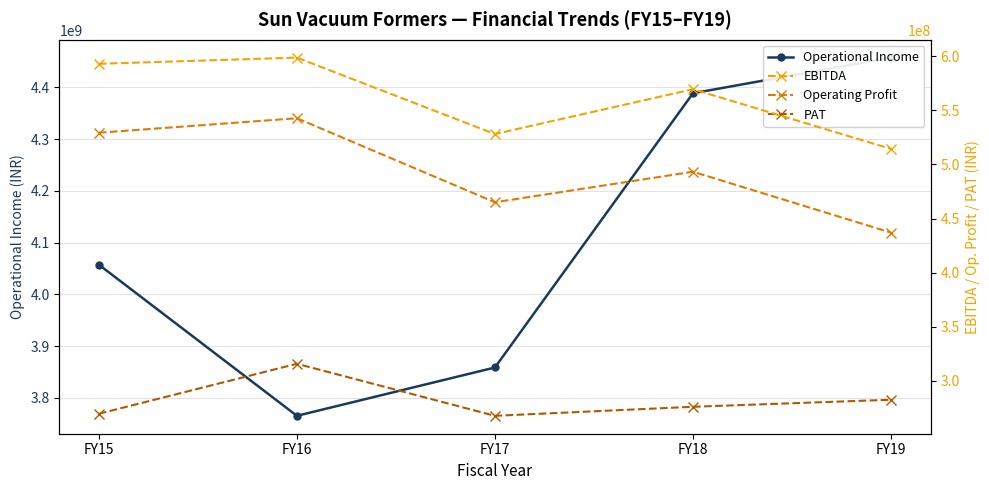

What is the value of the Operational Income point at the 1st from the left?

4057125922